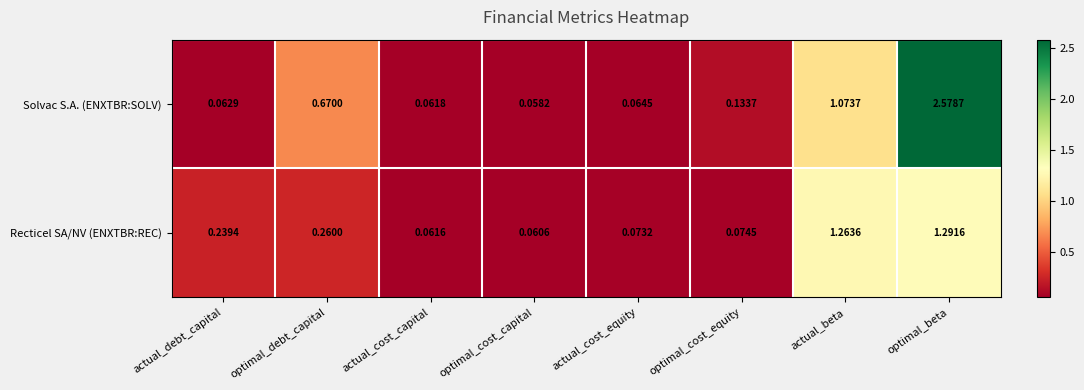

Rank the series by their average value, from highest to lowest.

Solvac S.A. (ENXTBR:SOLV), Recticel SA/NV (ENXTBR:REC)